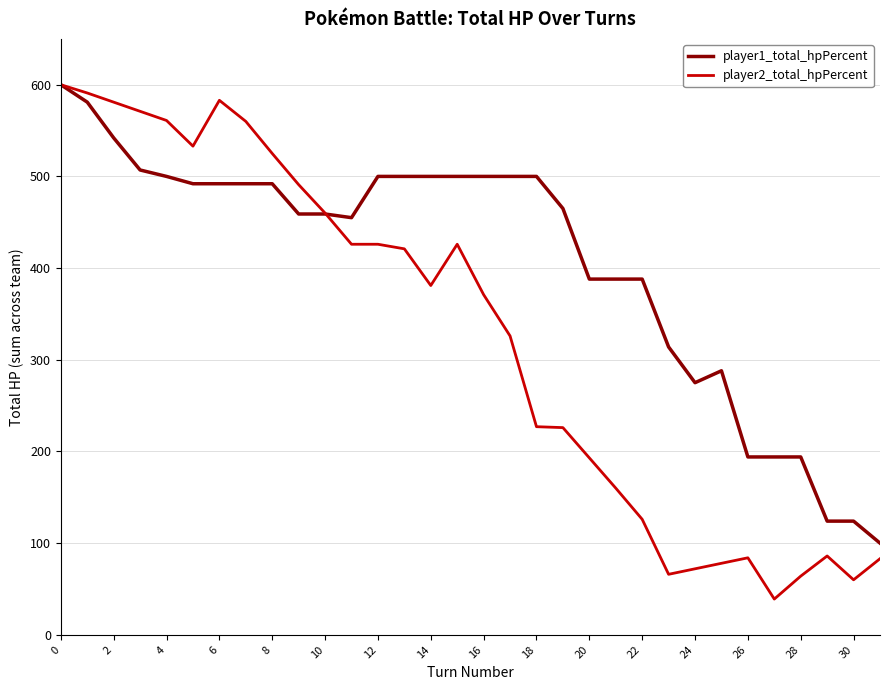

Which series has the widest spread of values?

player2_total_hpPercent